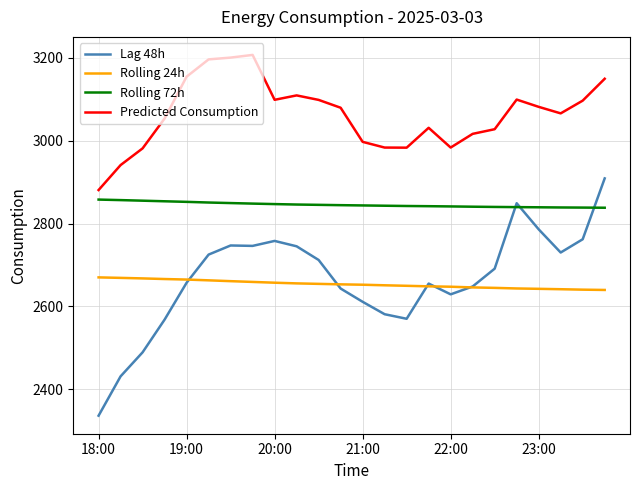

Which series has the largest total across all categories?

Predicted Consumption